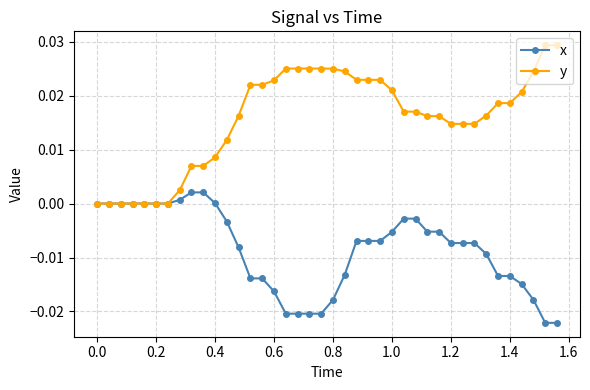

Rank the series by their average value, from highest to lowest.

y, x